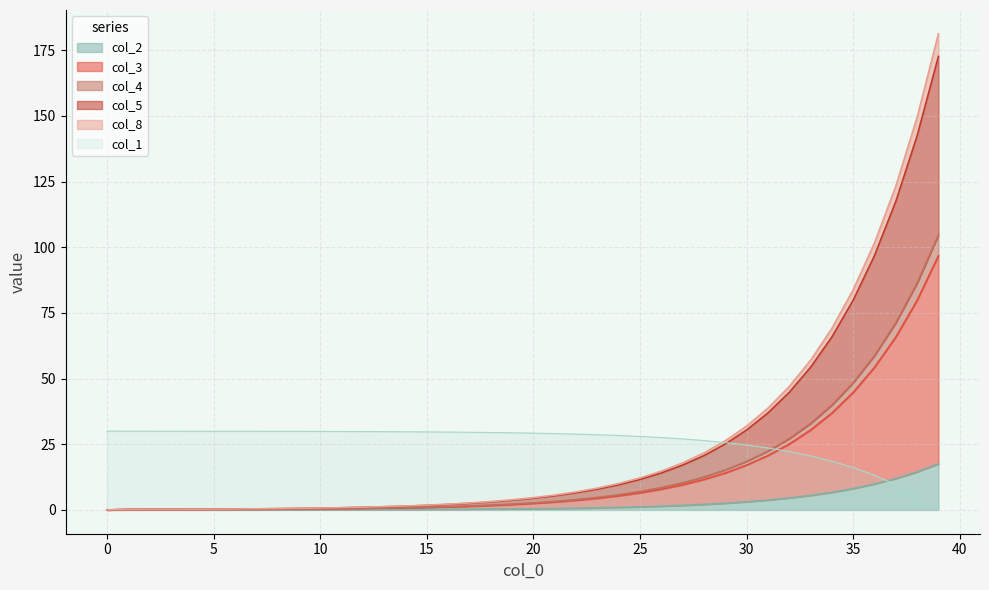

True or false: col_2 and col_3 cross at least once.

False